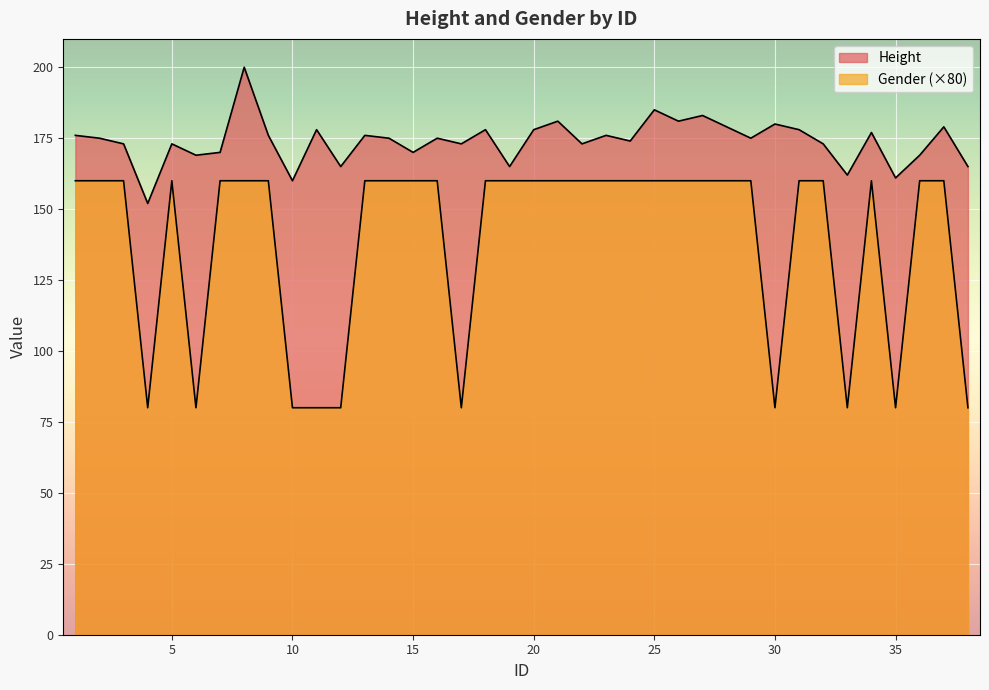

Which series has the widest spread of values?

Gender